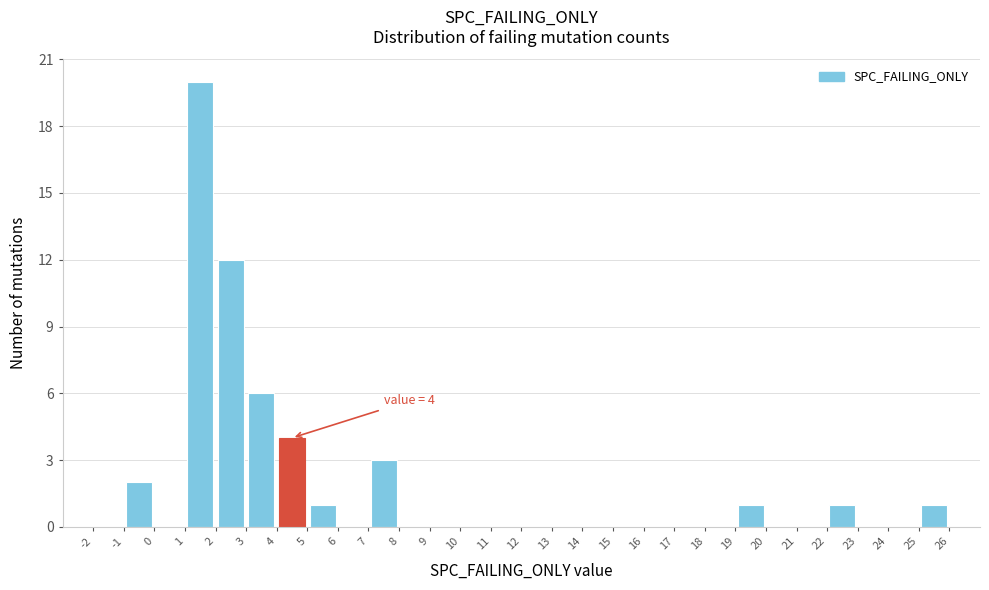

Over which range of the x-axis is the bar tallest?

1 to 2